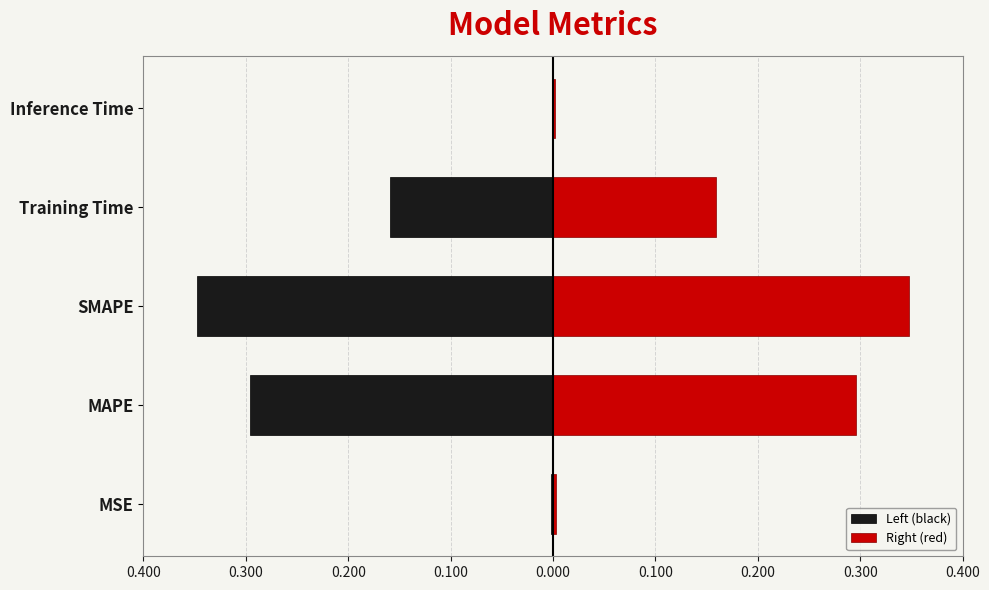

What is the greatest value displayed?

0.3